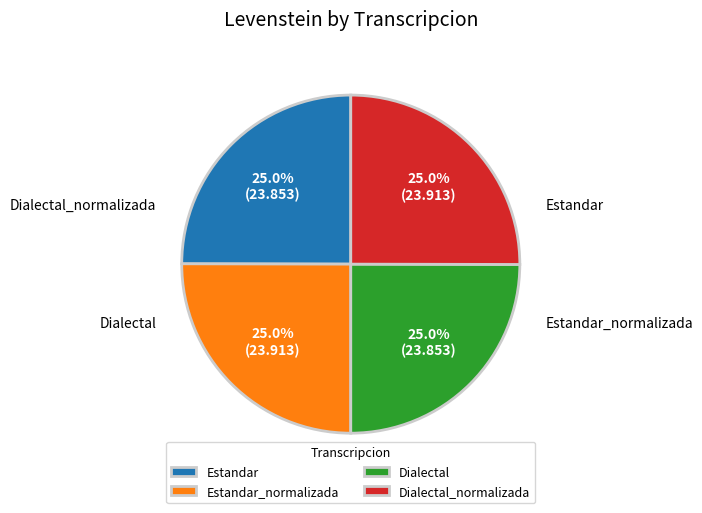

How many slices are in this pie chart?

4